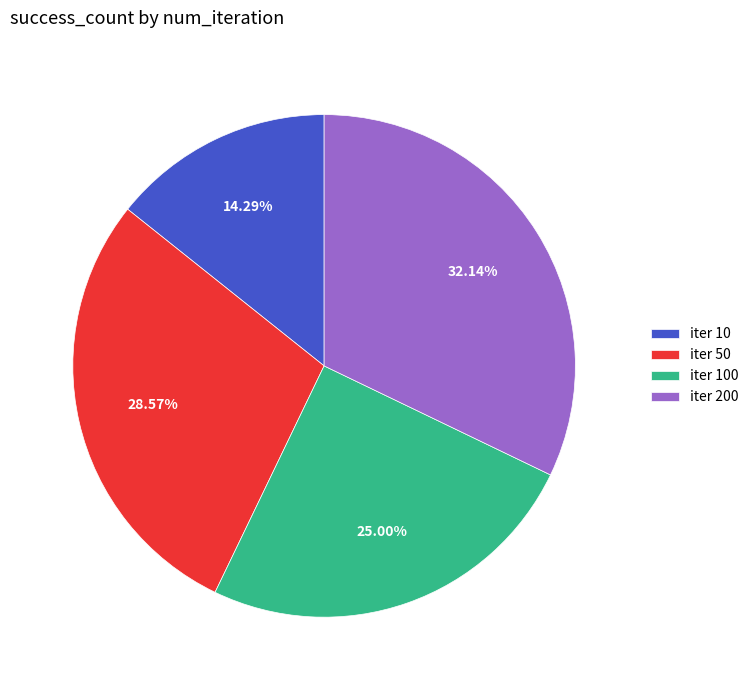

Which slice is the largest?

iter 200